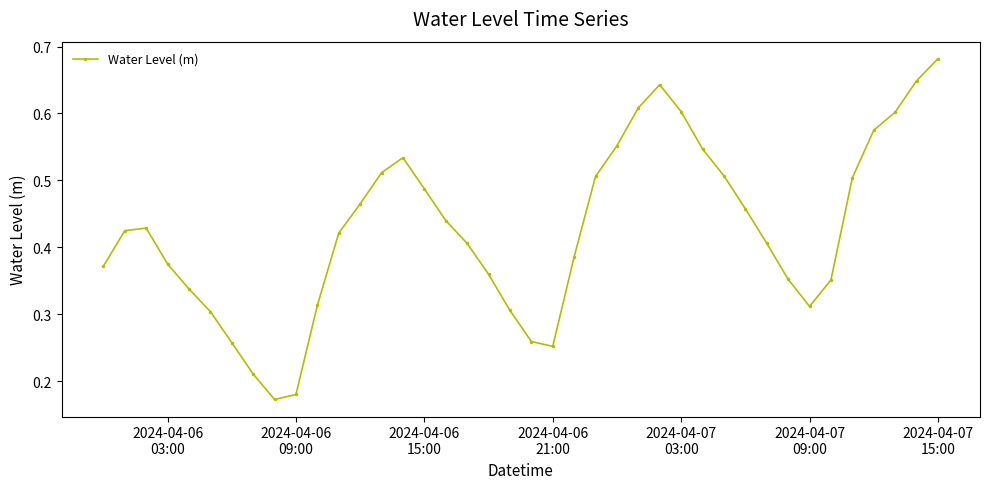

How many values are between 0 and 1?

40